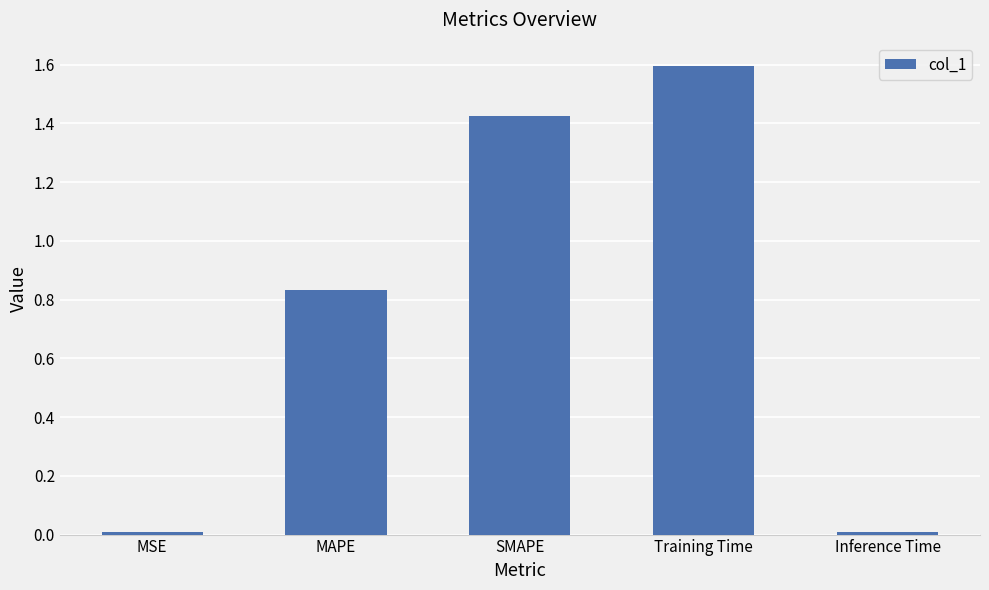

Does the chart contain any negative values?

No